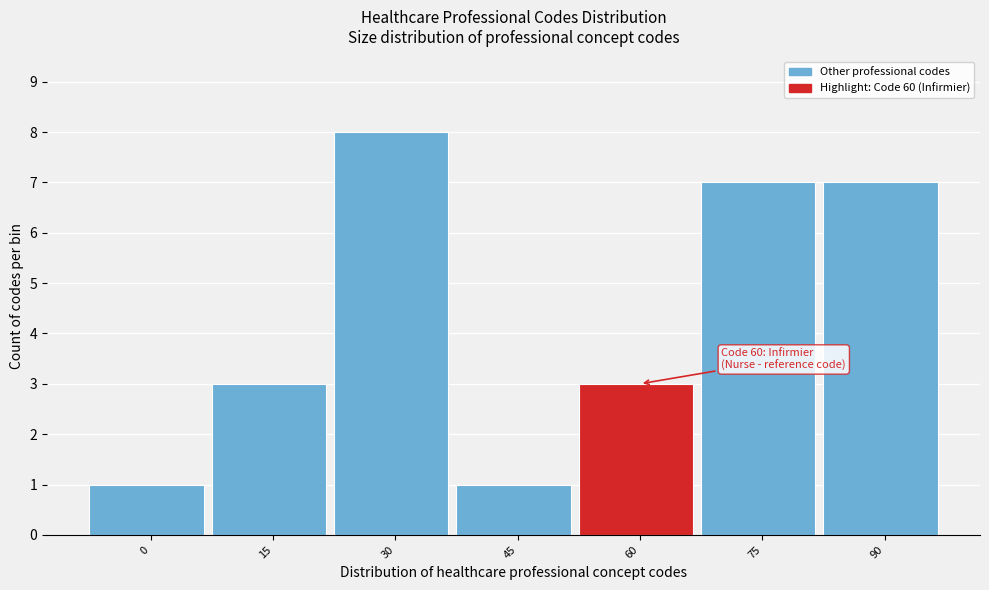

Reading right to left, what are all the values shown in this chart?

90=7	75=7	60=3	45=1	30=8	15=3	0=1